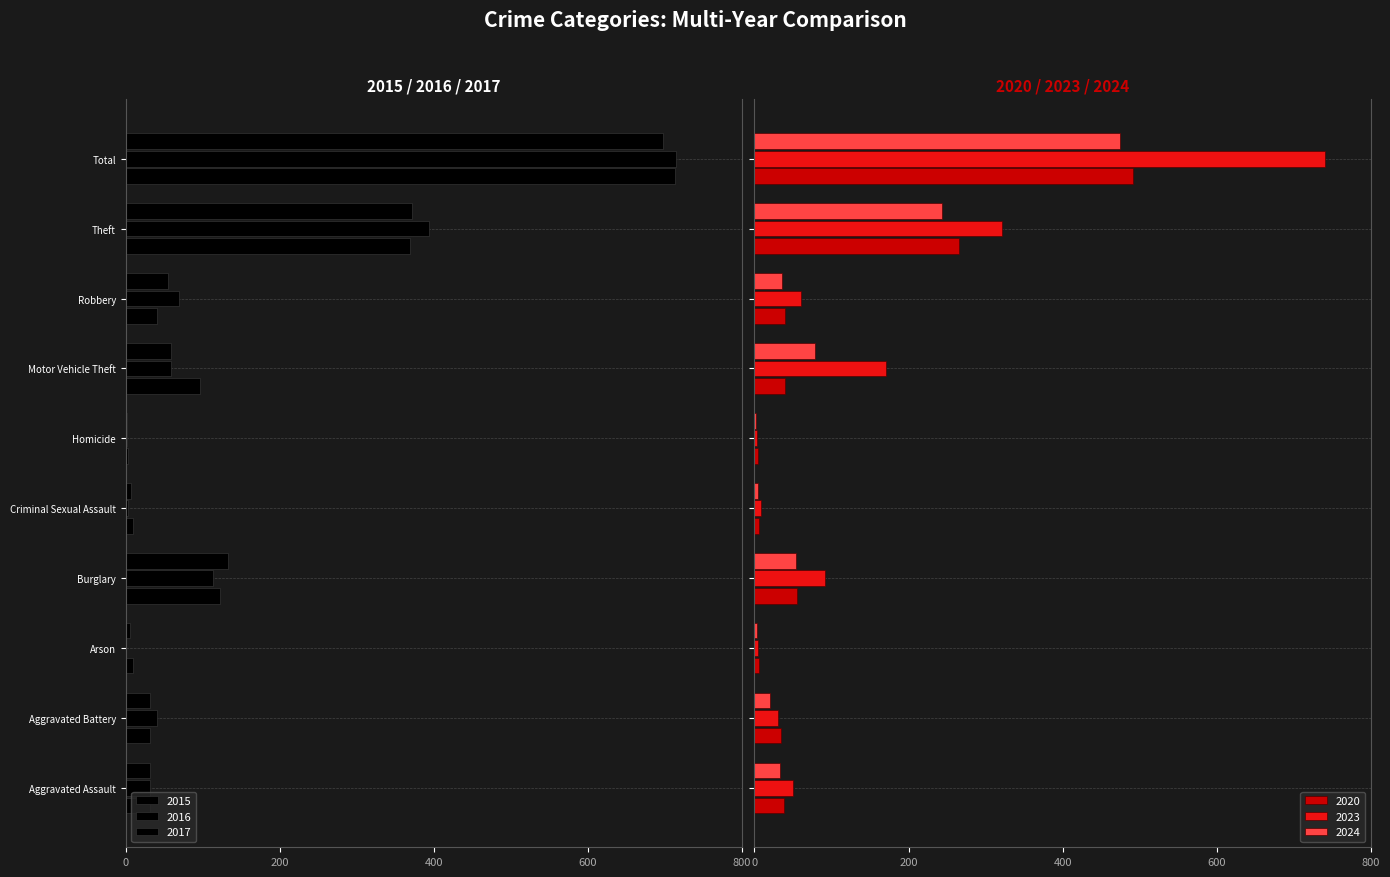

What is the maximum value for 2020?

491